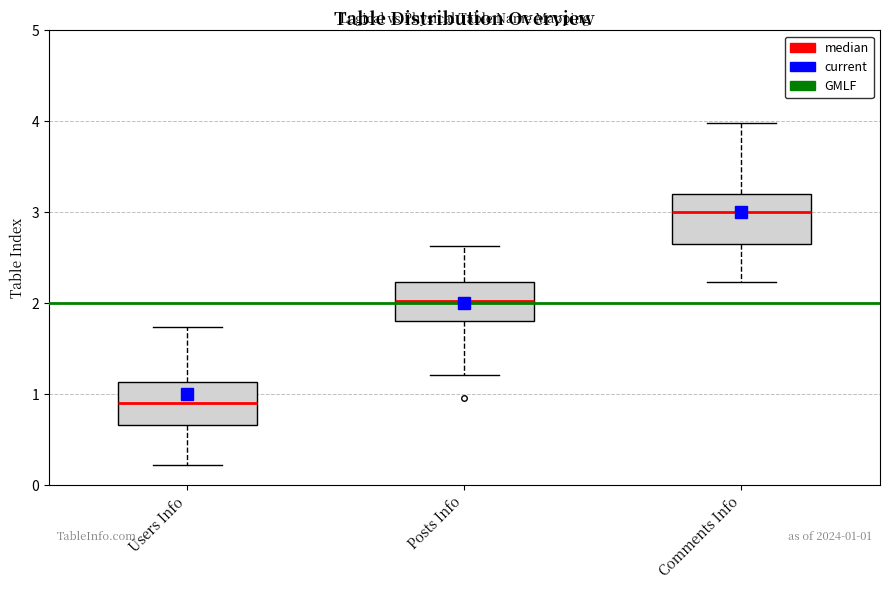

Which box has the lowest median line?

Users Info